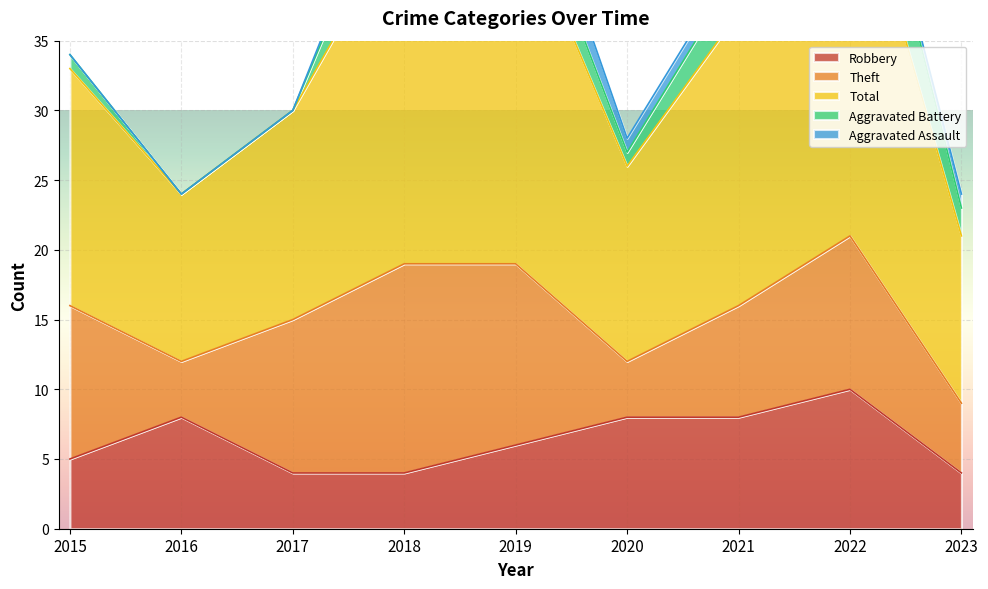

At how many categories does at least one series exceed 21?

3